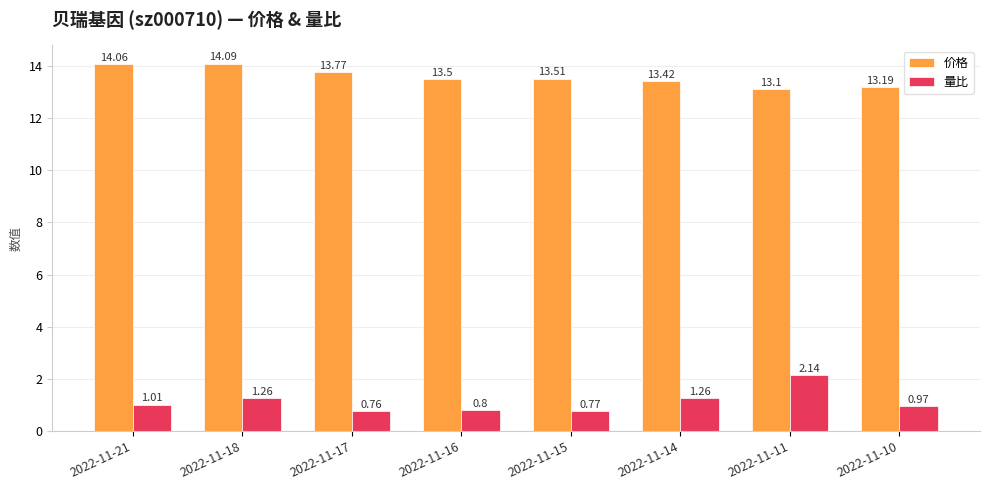

Which series has the largest total across all categories?

价格